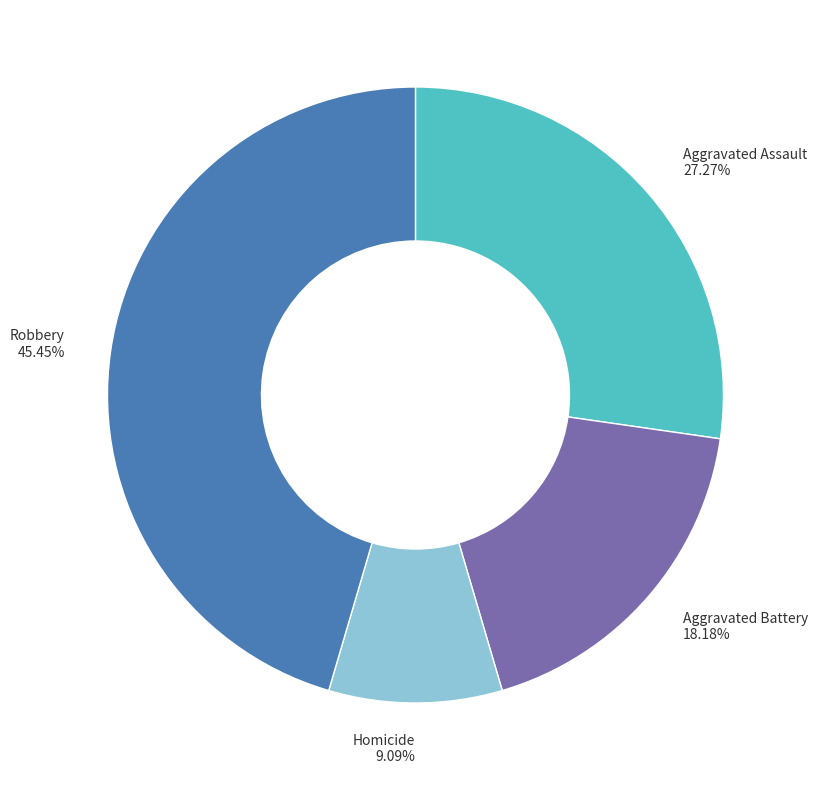

True or false: Aggravated Battery accounts for 18% of the total.

True